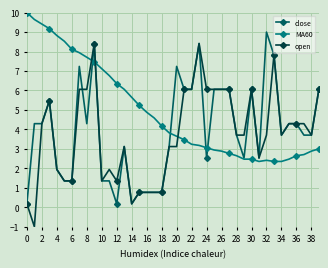

True or false: open has more than 1 interior local peaks.

True